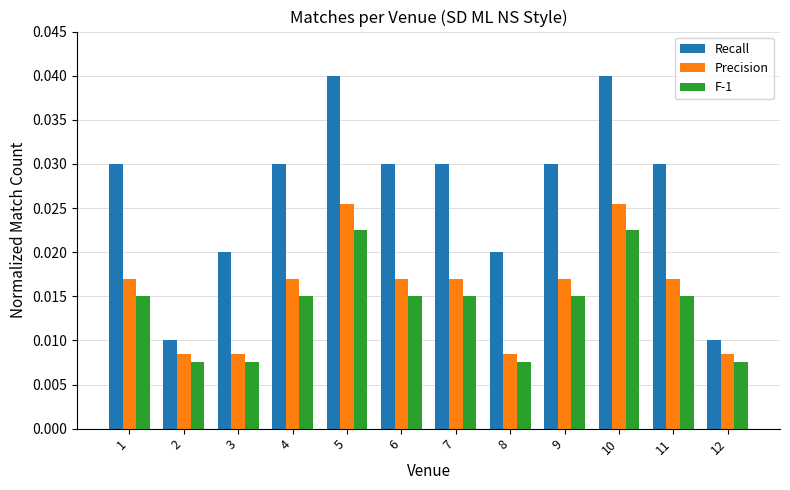

List the series in order of their peak value, highest first.

Recall, Precision, F-1